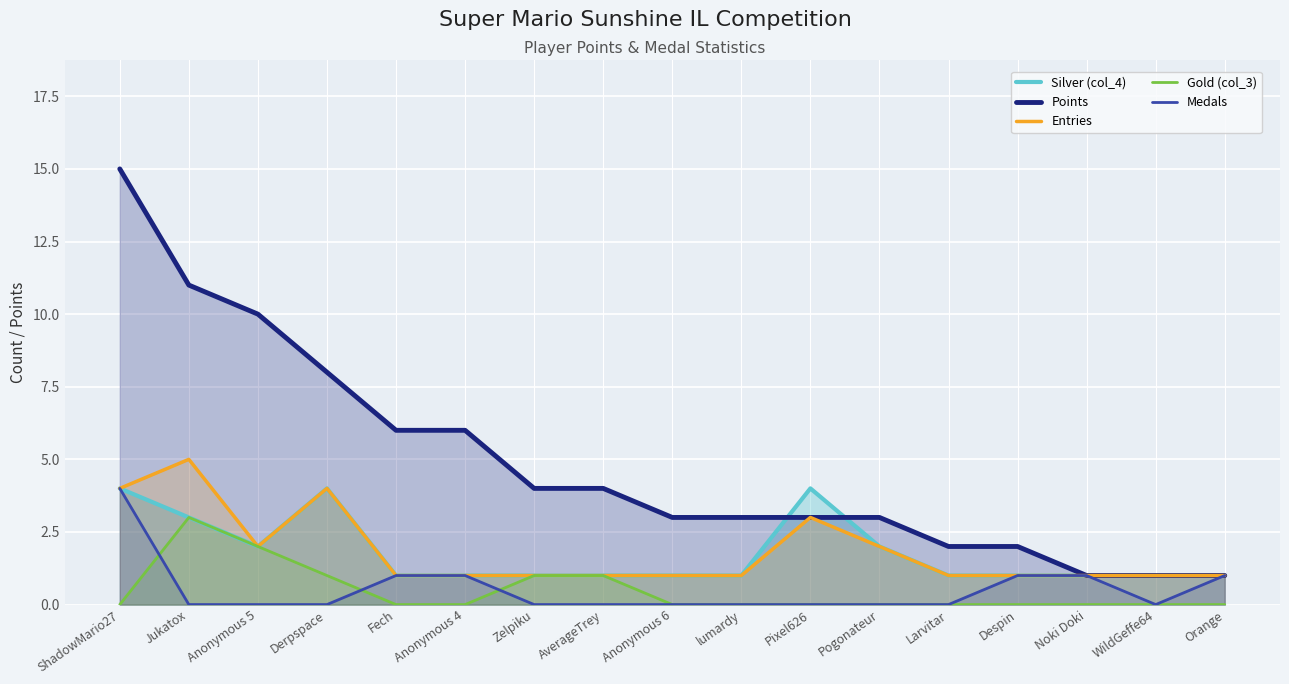

How many data points does each series have?

17